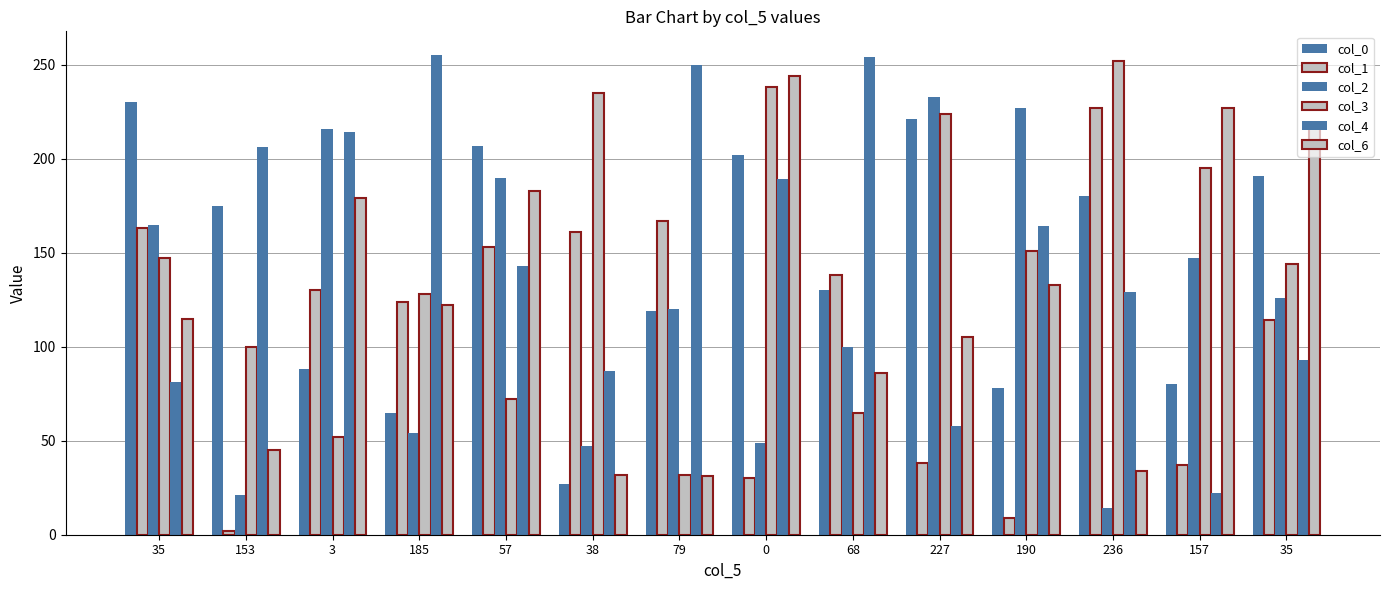

How many bars are there in total?

84